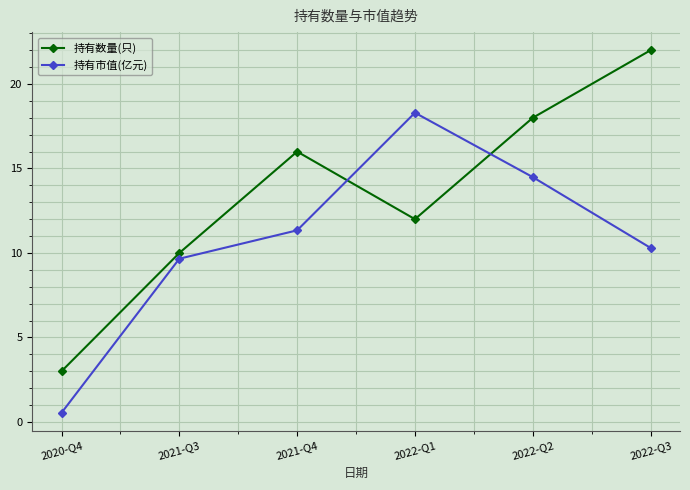

What value does the 持有数量(只) series have at 2022-Q1?

12.0